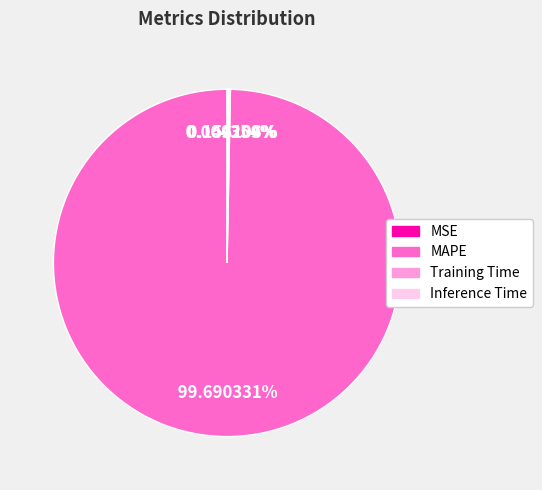

Which slice is the largest?

MAPE